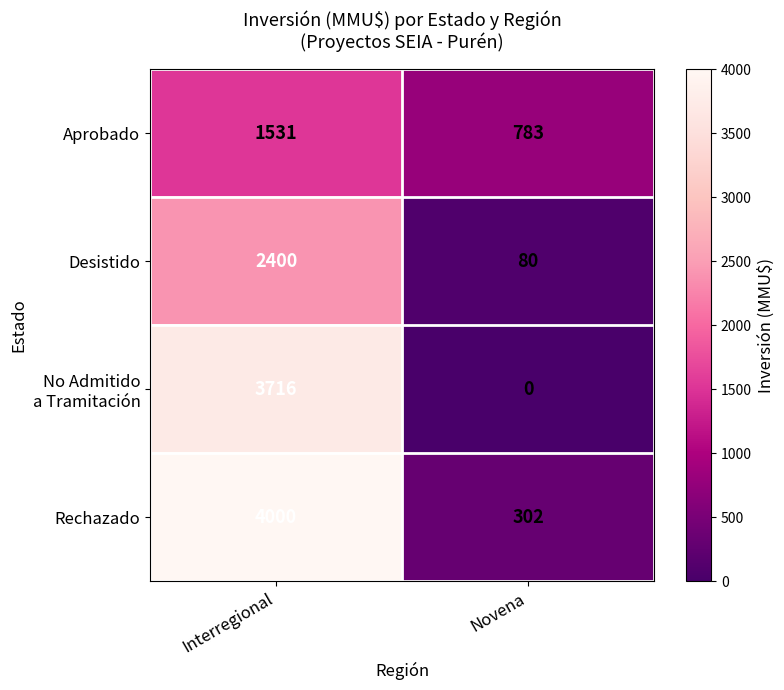

What is the spread (max minus min) of values at Interregional?

2469